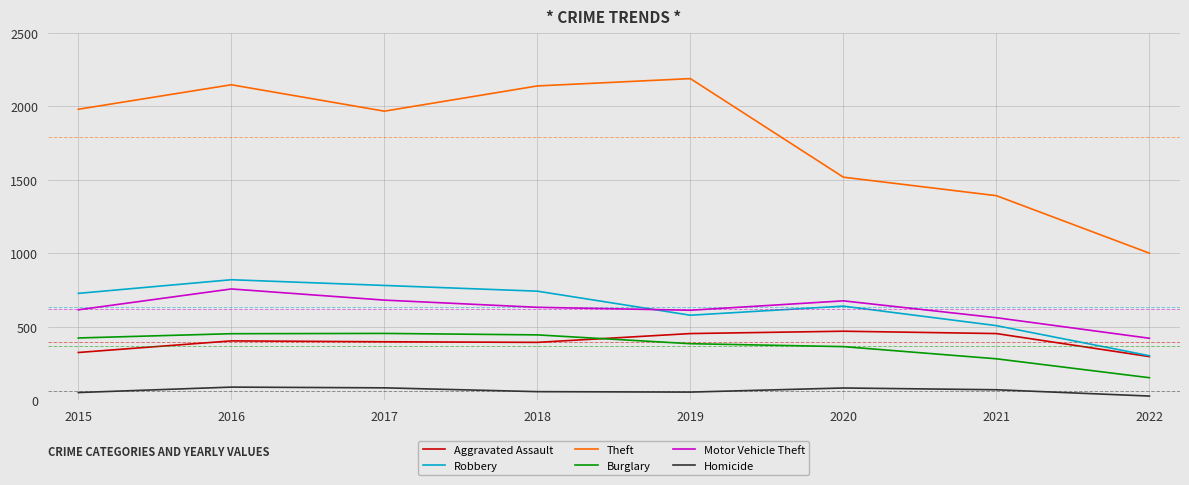

What is the total value across all series at 2021?

3259